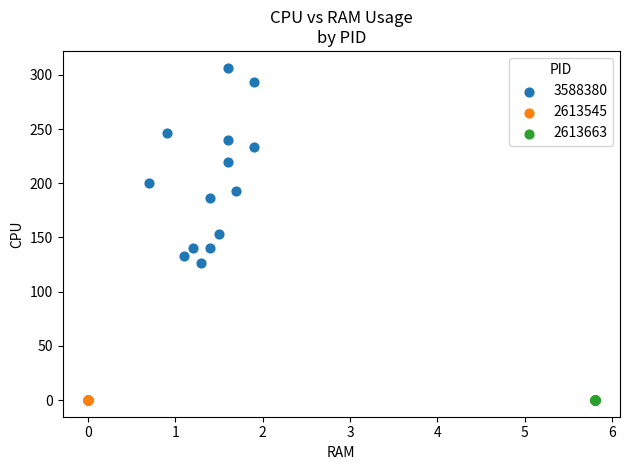

Which series contains the highest Y value?

3588380